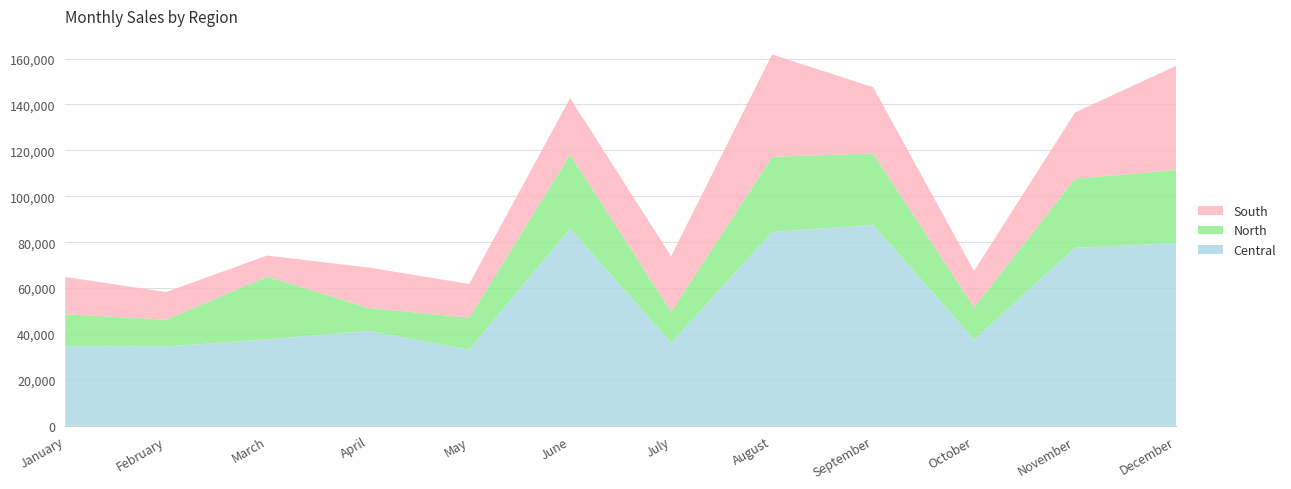

Reading left to right, transcribe all the data shown in this chart.

Central: 34640	34495	37624	41318	33144	85940	36099	84433	87578	37526	77562	79564
North: 13976	11724	27441	10058	13910	32283	13601	32766	31054	14053	30164	31878
South: 16195	12058	9100	17599	14731	24492	24158	44587	28878	15850	28792	45394